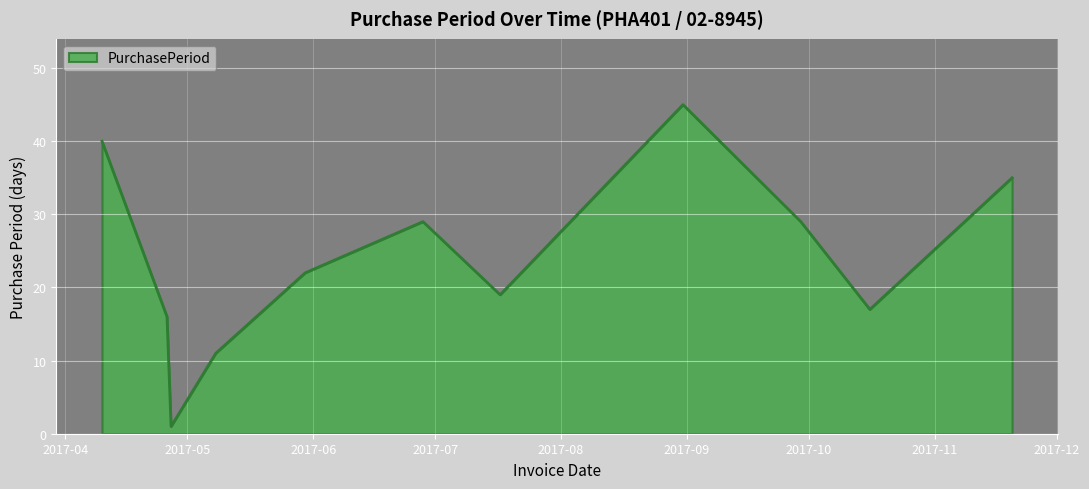

What is the difference between the maximum and minimum values?

44